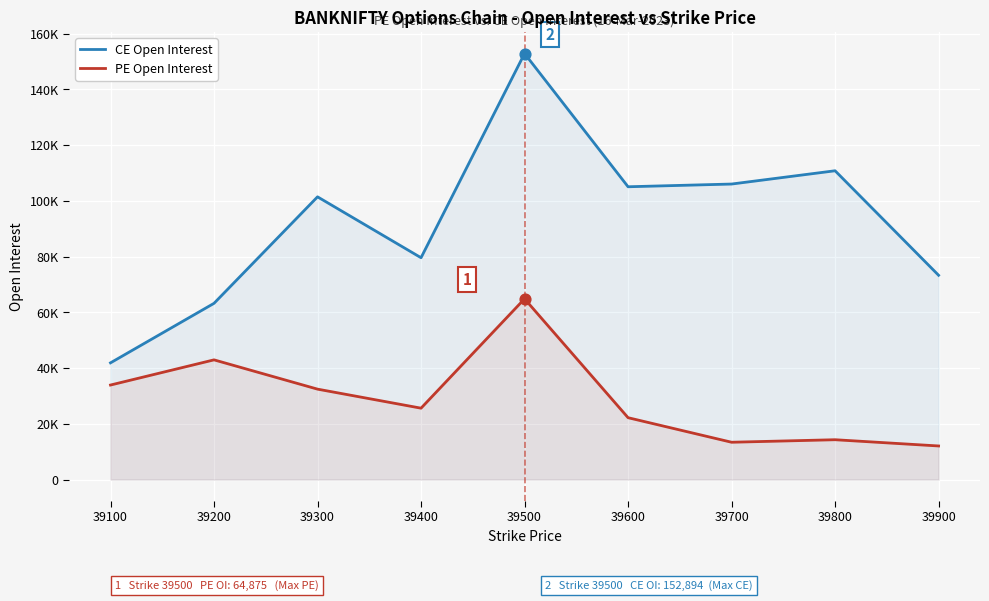

What are all the series names shown in the legend?

CE Open Interest, PE Open Interest